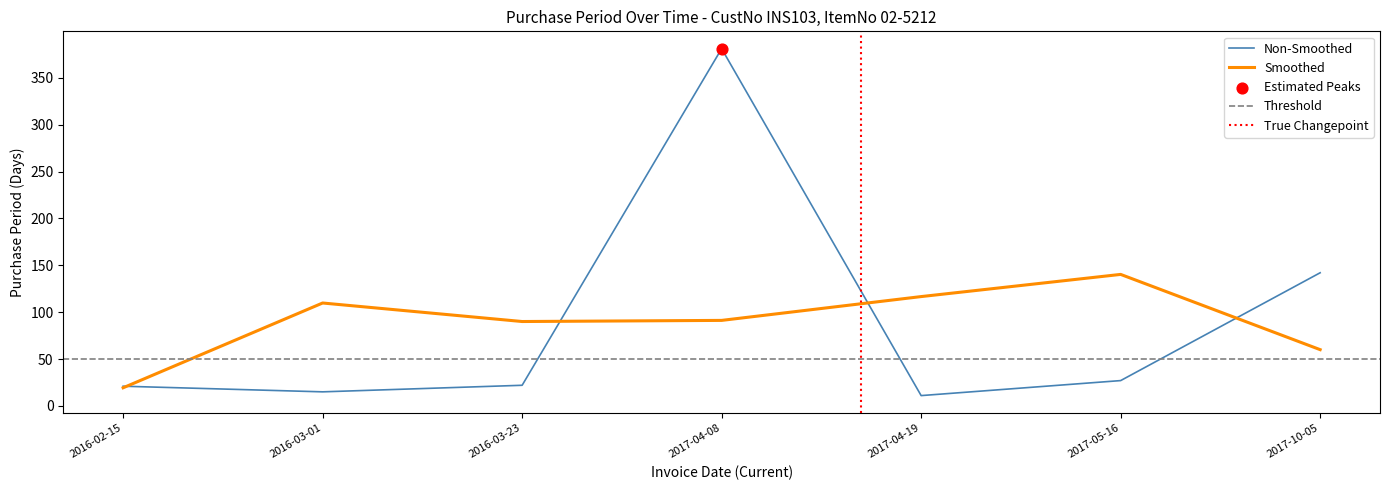

Which has a higher value, 2016-03-01 or 2017-04-08?

2017-04-08